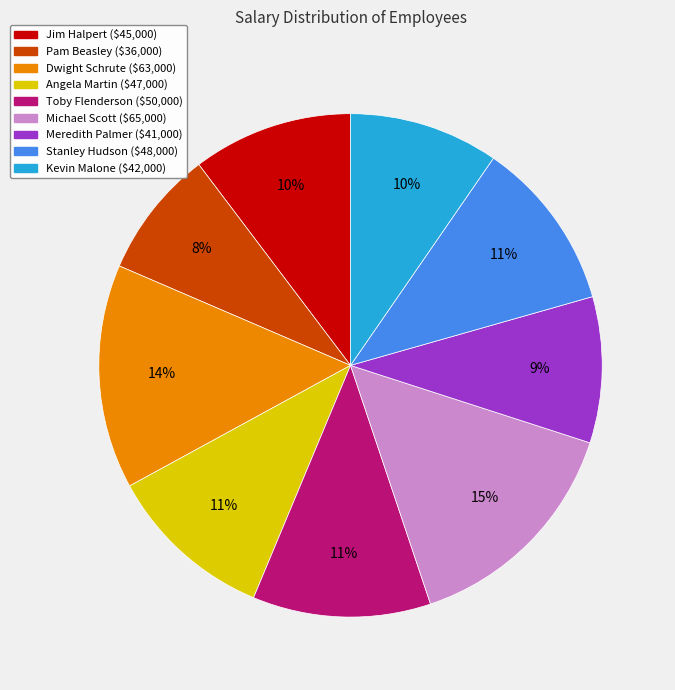

What percentage is the Jim Halpert slice, to the nearest percent?

10%